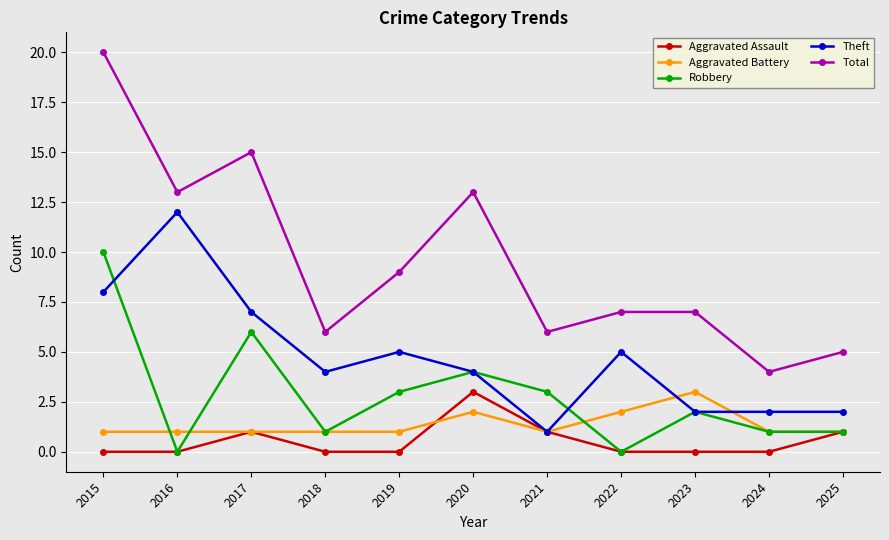

The value of Theft at 2016 is 20. True or false?

False